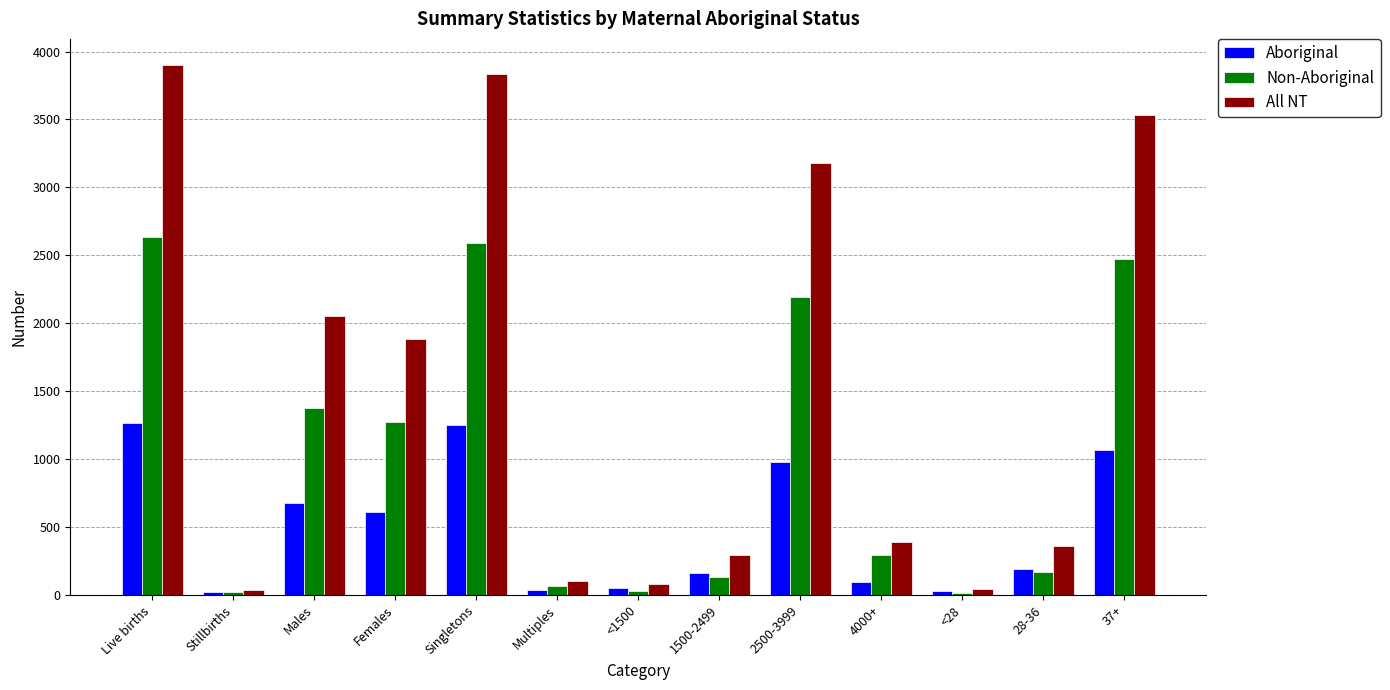

Which series has the widest spread of values?

All NT